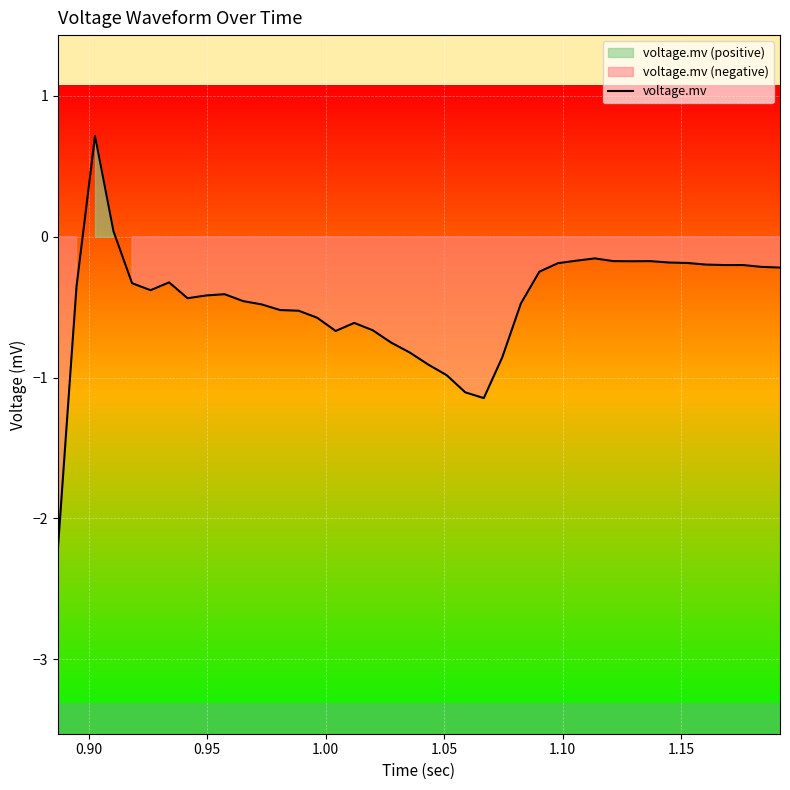

What is the highest value of the voltage.mv series?

0.7